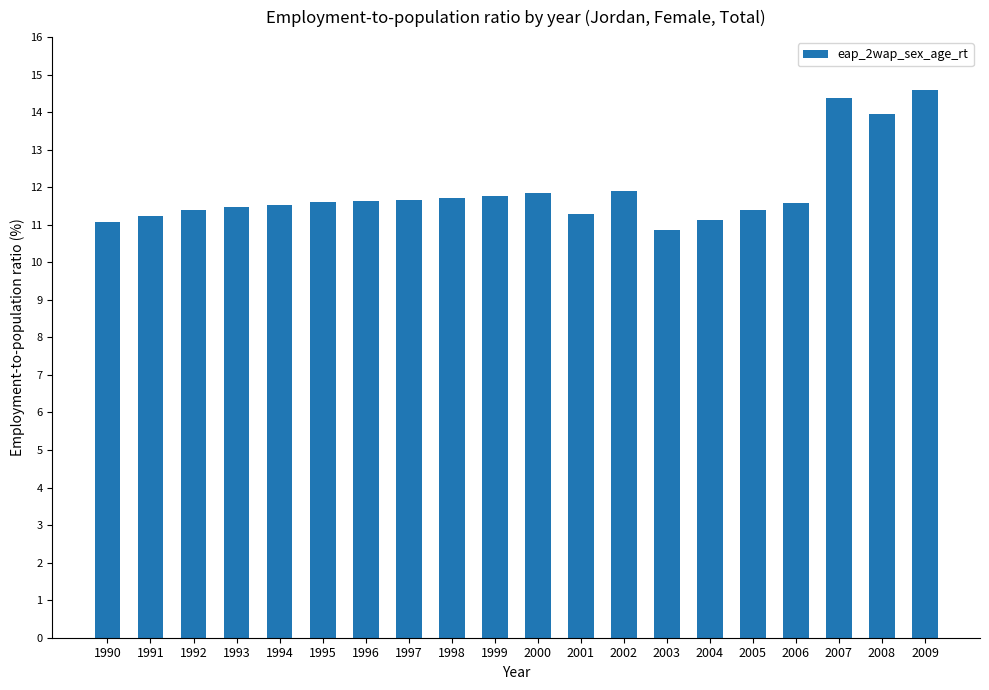

True or false: the data shows 17.4 at 1997.

False